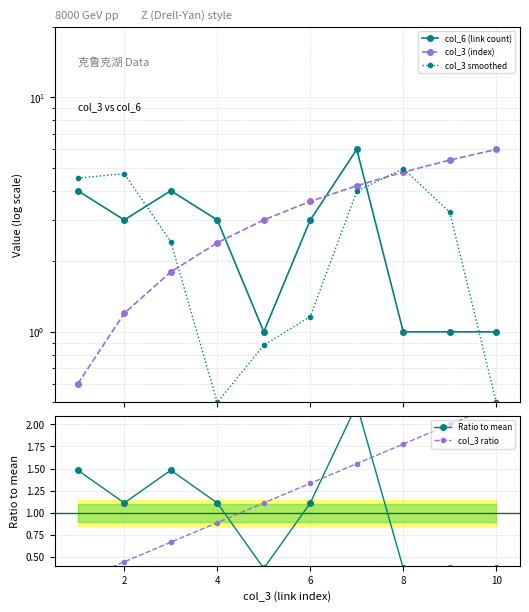

Which series has the largest total across all categories?

col_3 (index)